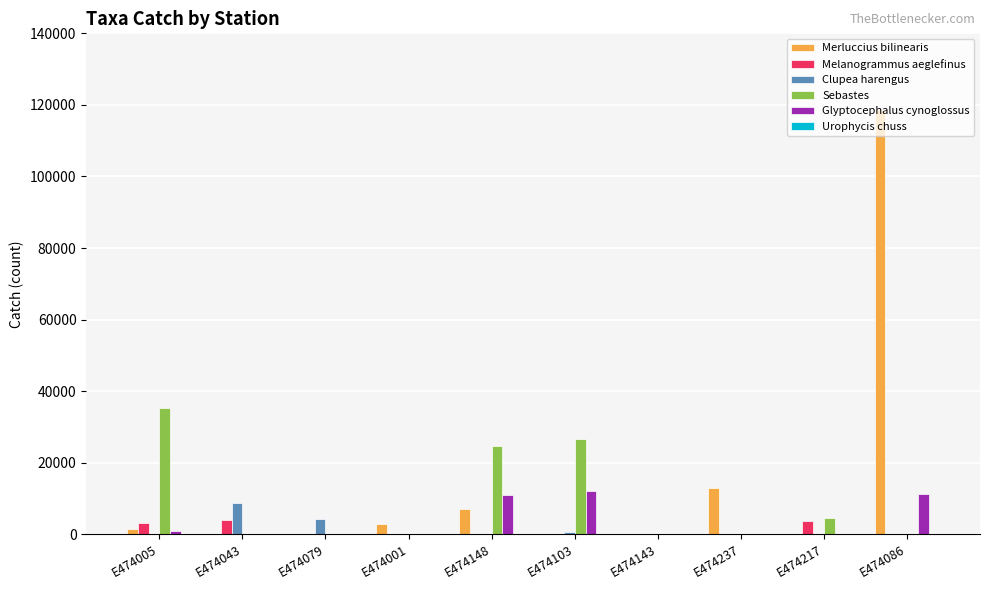

How many values in the Clupea harengus series exceed 0?

3